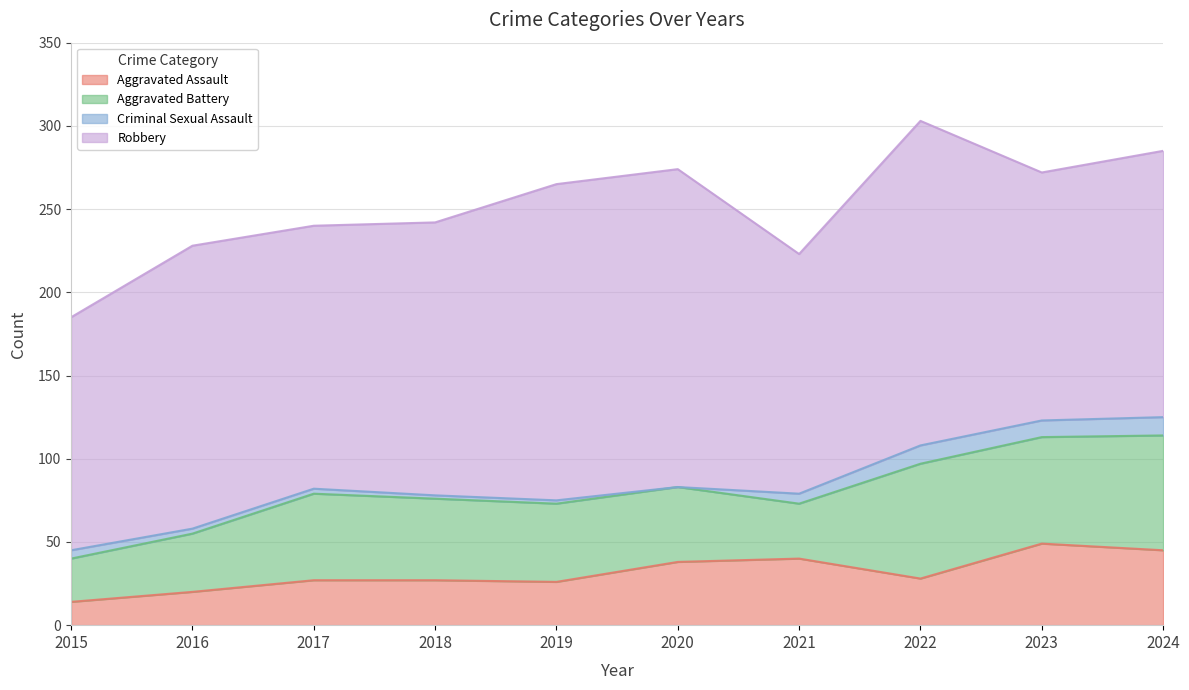

What is the value of the Robbery point at the 10th from the left?

160